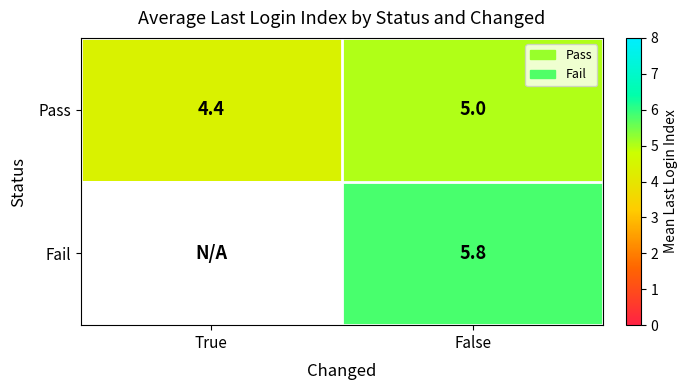

Which category has the highest value in the Pass series?

False